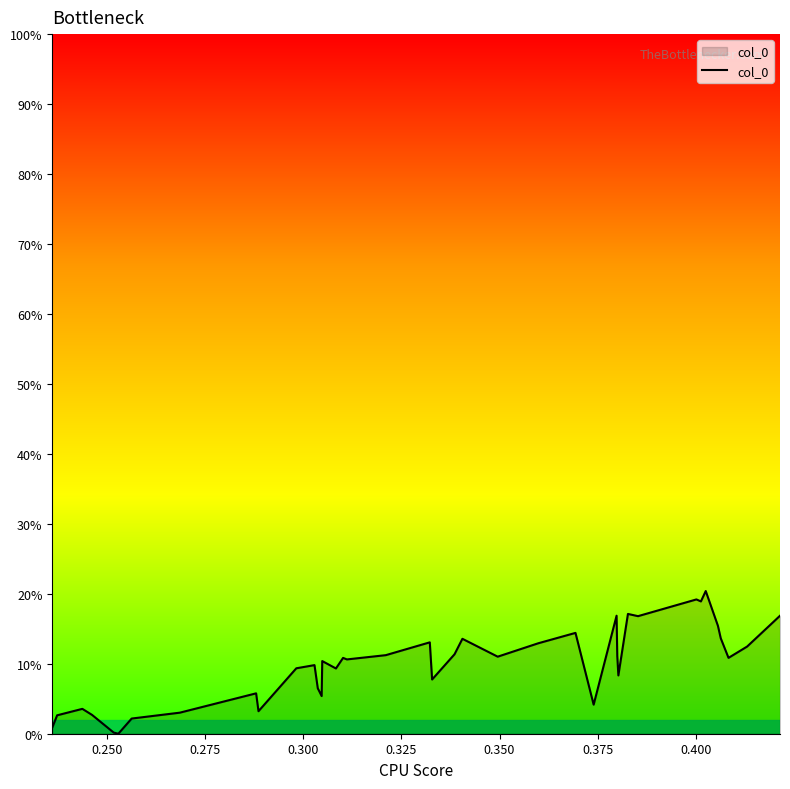

Reading left to right, transcribe all the data shown in this chart.

0.0	0.0	0.0	0.0	0.0	0.0	0.0	0.0	0.1	0.0	0.1	0.1	0.1	0.1	0.1	0.1	0.1	0.1	0.1	0.1	0.1	0.1	0.1	0.1	0.1	0.1	0.0	0.2	0.1	0.1	0.2	0.2	0.2	0.2	0.2	0.2	0.1	0.1	0.1	0.2